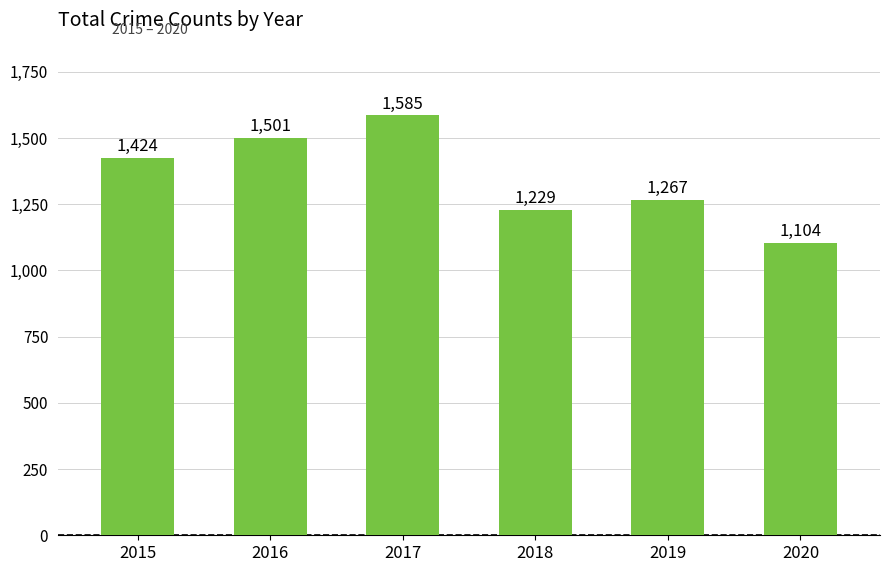

Reading right to left, what are all the values shown in this chart?

2020=1104	2019=1267	2018=1229	2017=1585	2016=1501	2015=1424